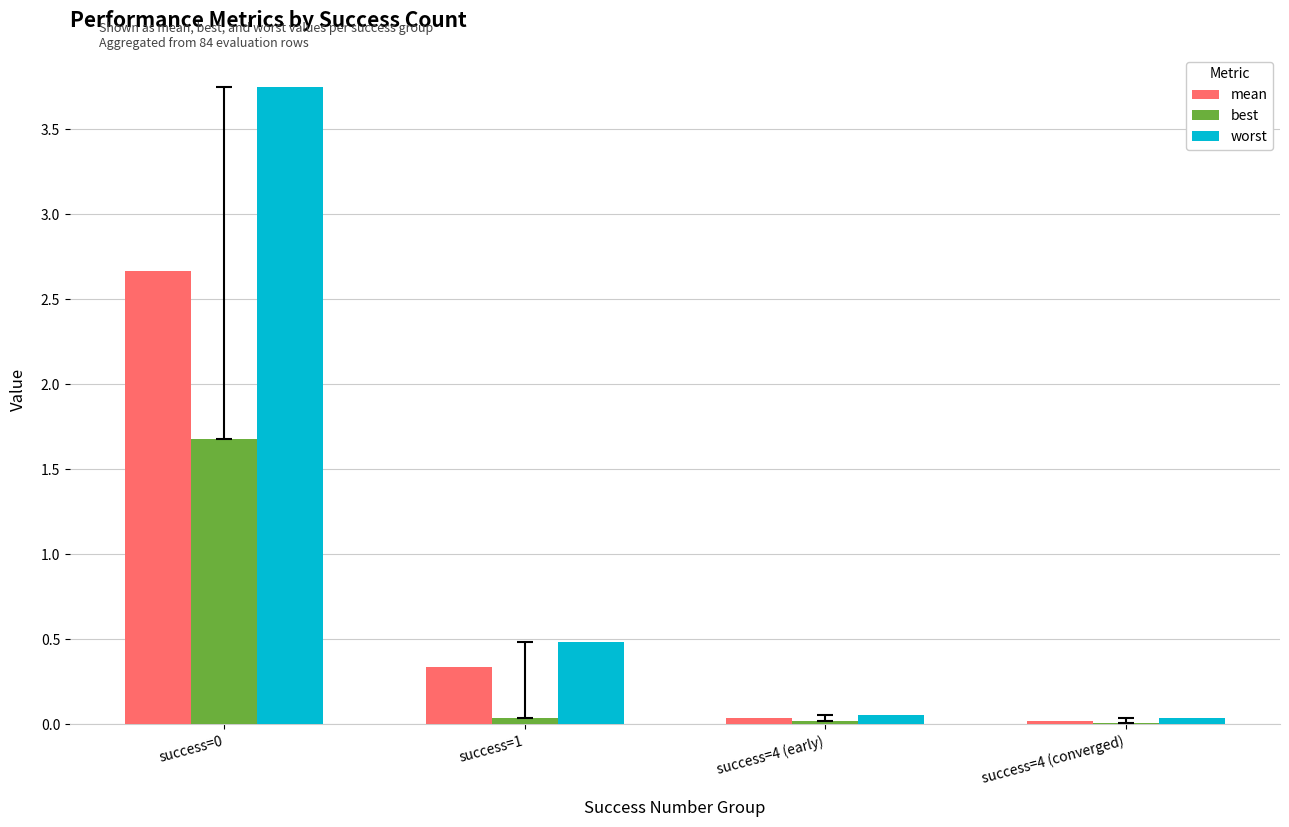

What is the sum of all worst values?

4.3